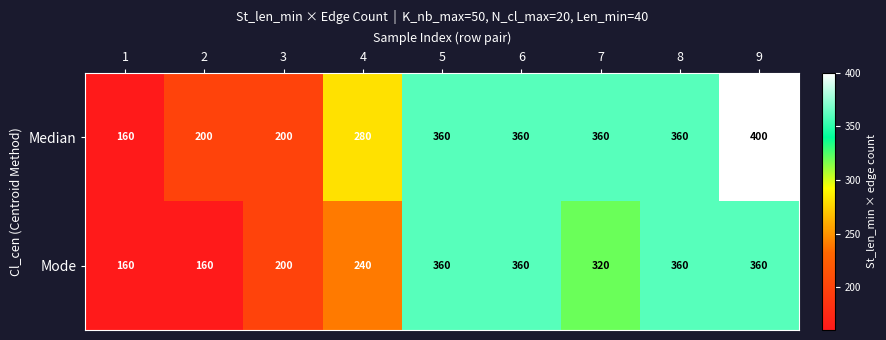

What is the difference between the highest and lowest values at 9?

40